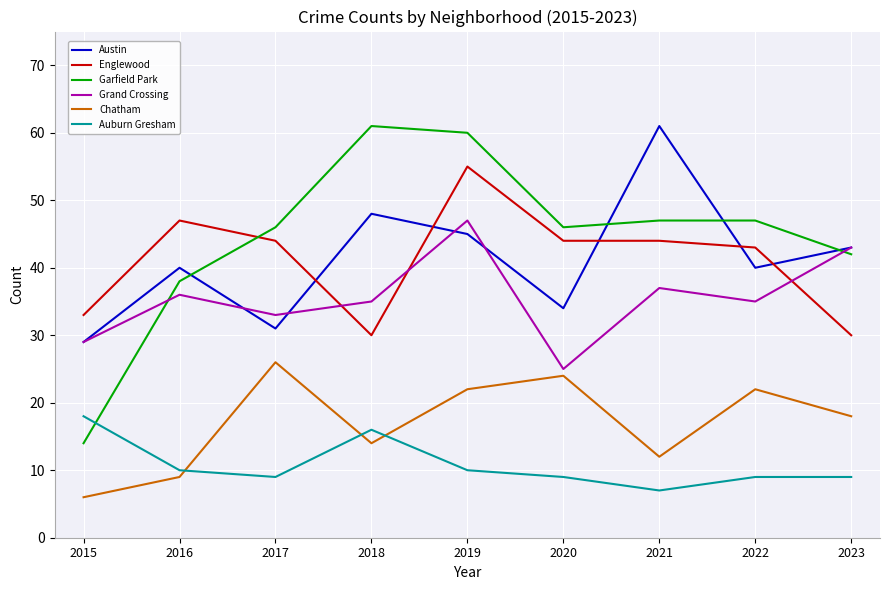

How many lines are shown in the chart?

6